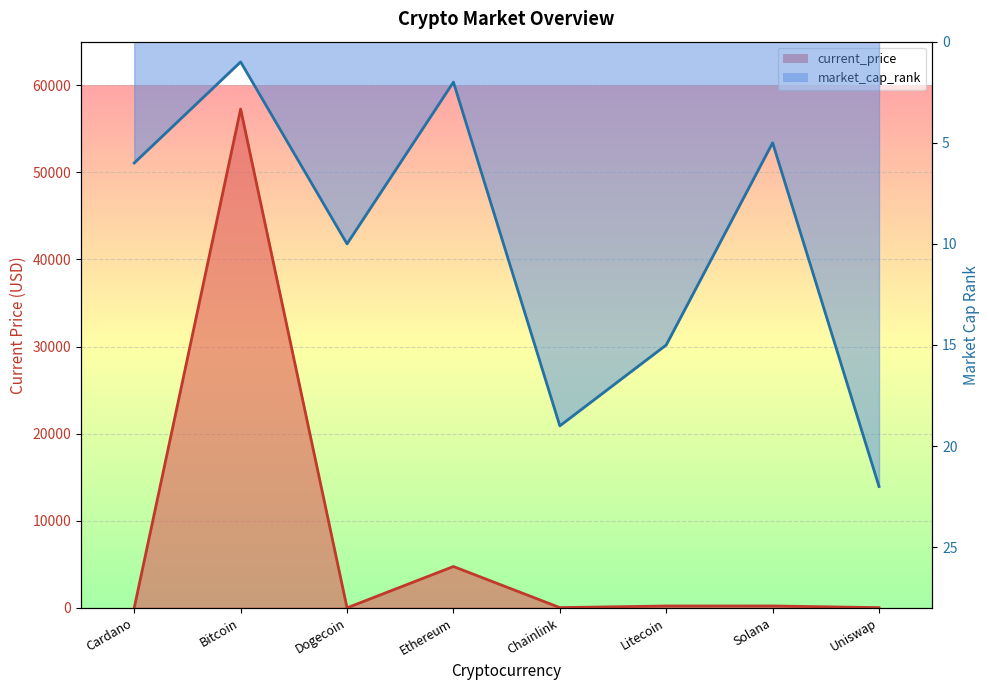

Which series has the largest total across all categories?

current_price